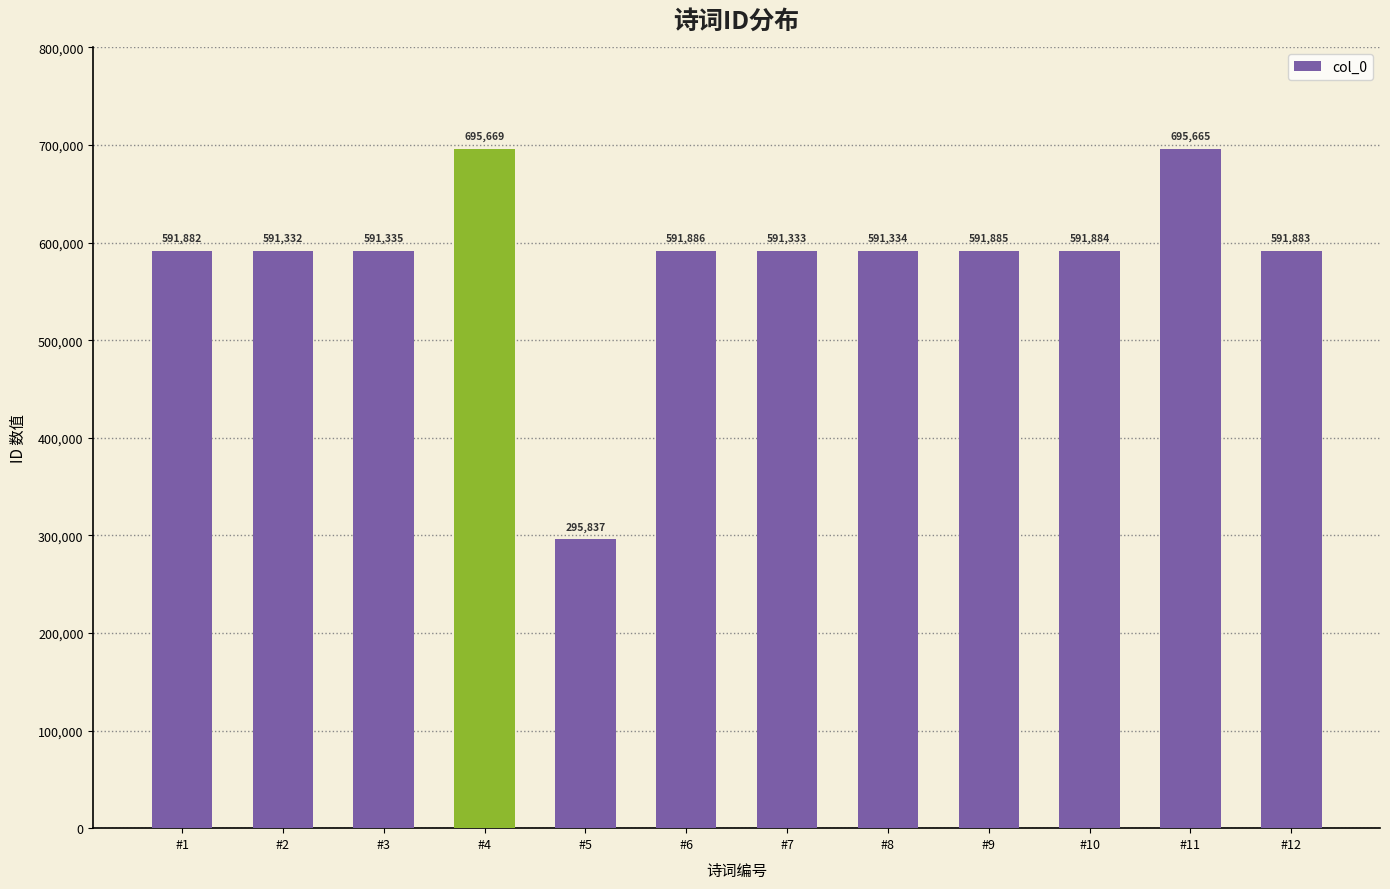

True or false: the data shows 591333 at #7.

True